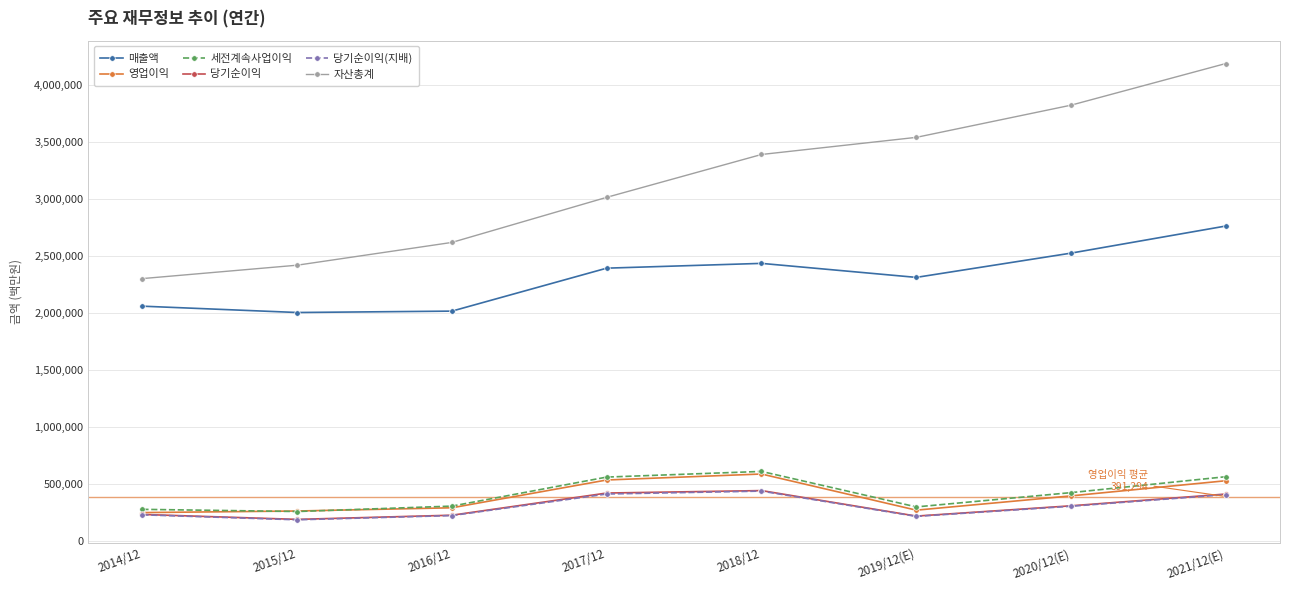

What is the maximum value for 세전계속사업이익?

611600